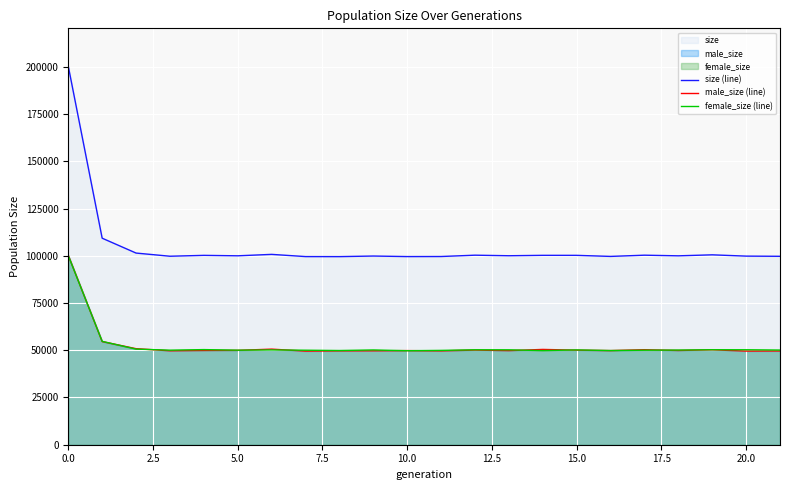

True or false: male_size (line) and size (line) cross at least once.

False